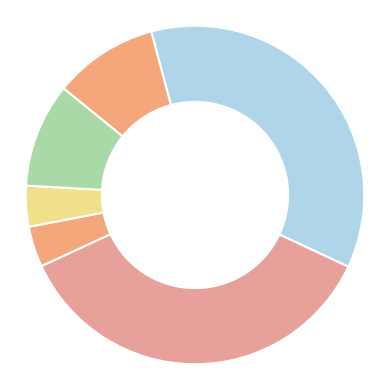

Count the number of slices in the pie.

6